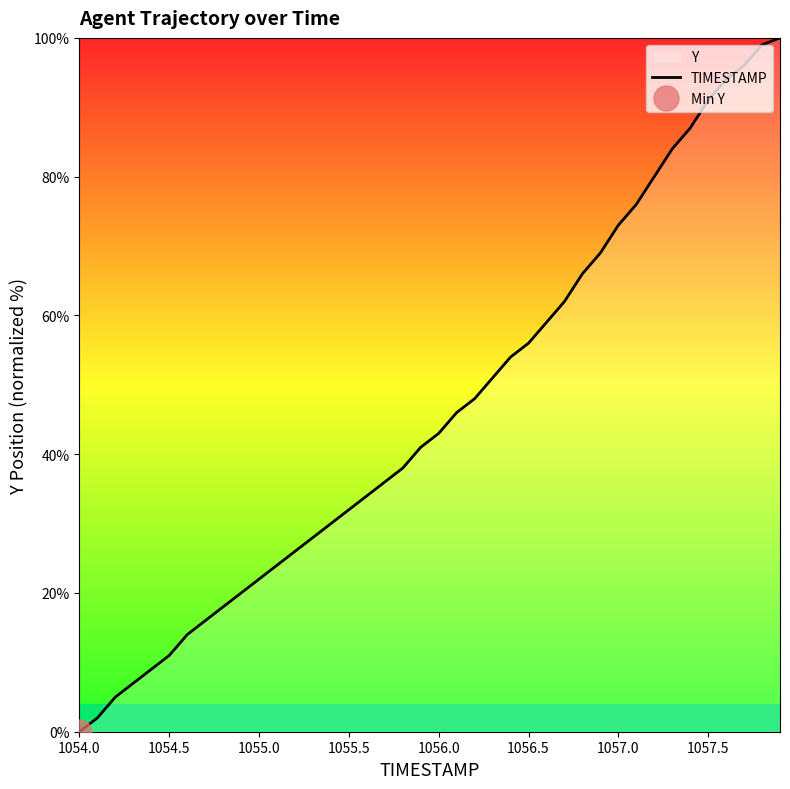

What is the maximum value for TIMESTAMP?

100.0